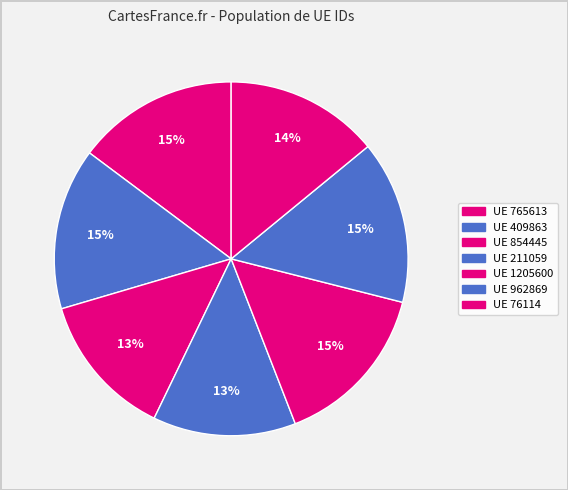

How many segments does this pie chart have?

7